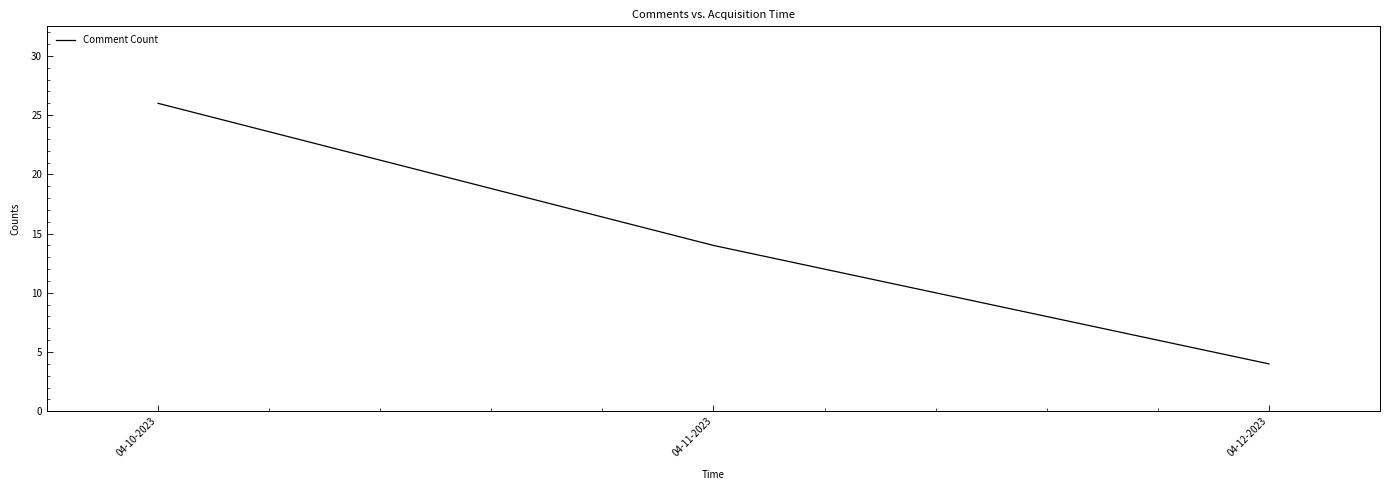

List the labels in order of value, largest first.

04-10-2023, 04-11-2023, 04-12-2023